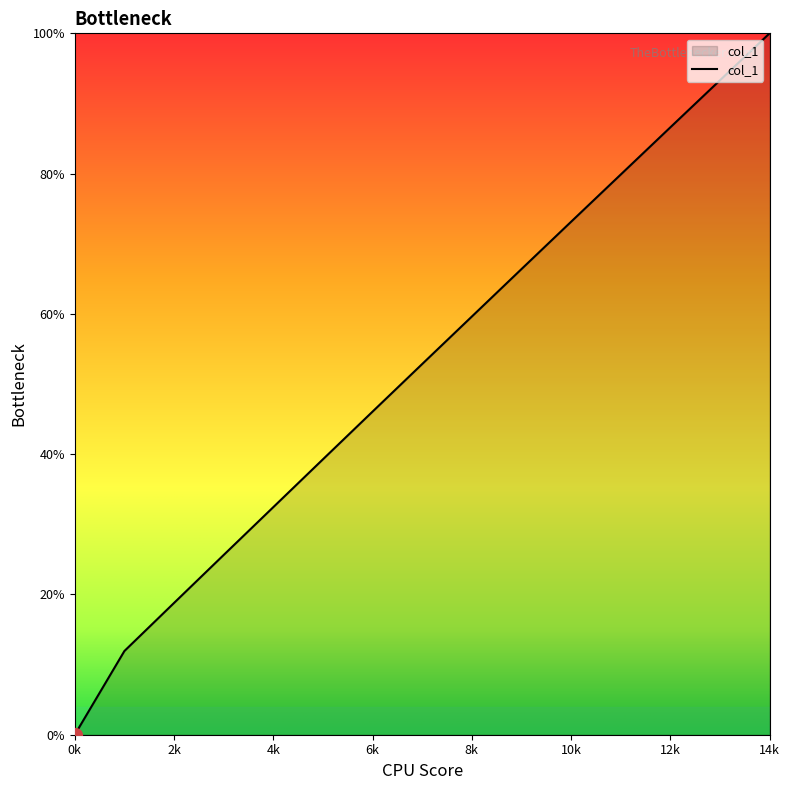

Does the chart display data point markers on the line(s)?

No